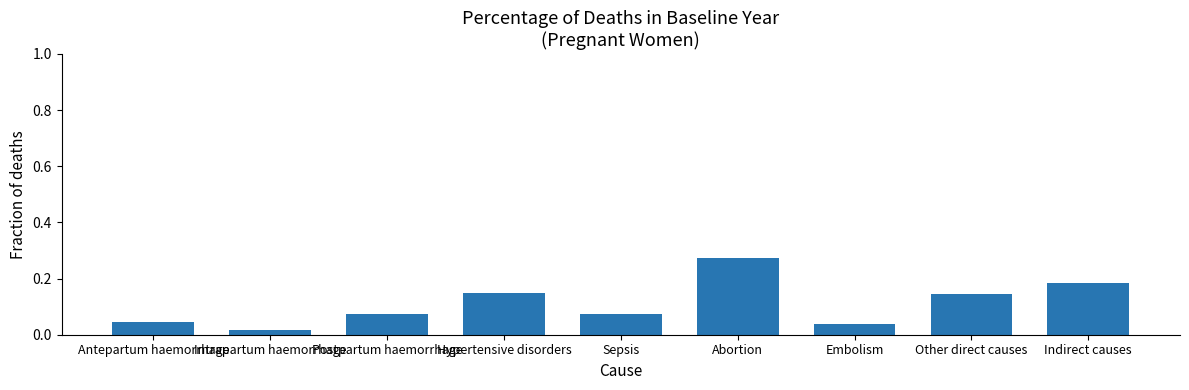

What is the label of the 6th bar from the left?

Abortion